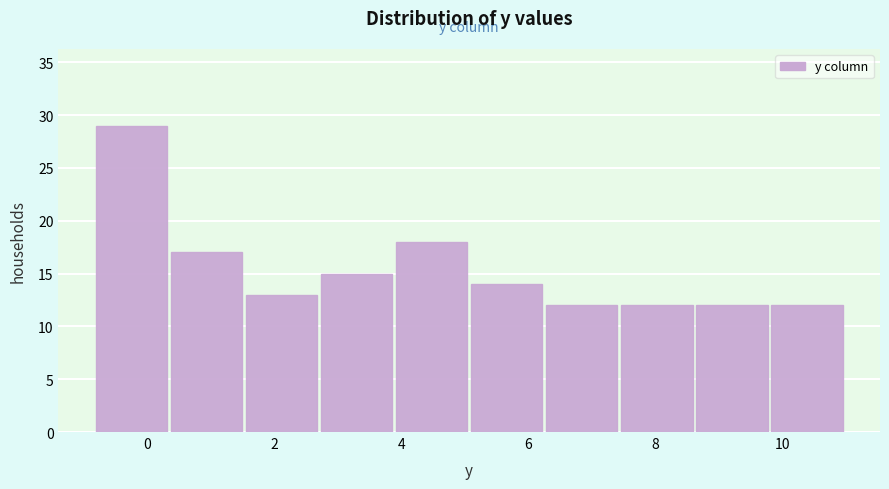

How tall is the bar that spans 7.46 to 8.64 on the x-axis? Neither the bar edges nor the heights are printed on the chart, so give them approximately, as read against the axes.

12